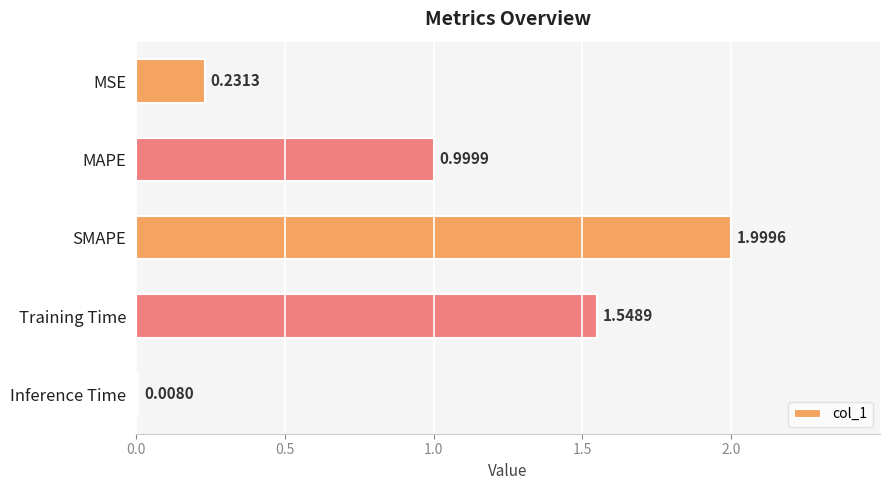

Rank the categories by value from lowest to highest.

Inference Time, MSE, MAPE, Training Time, SMAPE